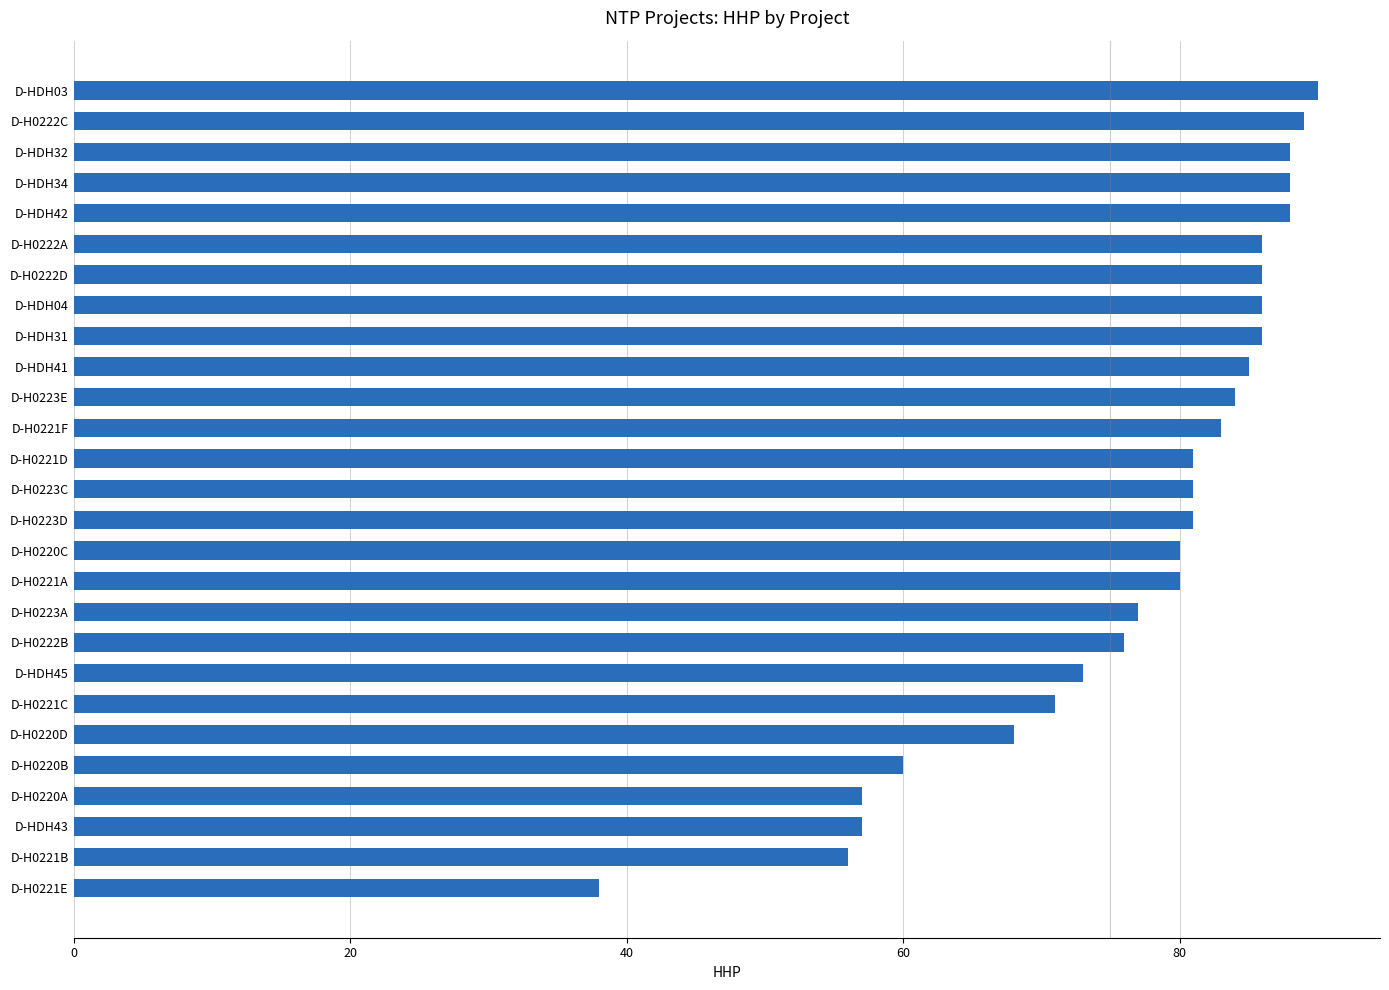

What is the minimum value shown in the chart?

38